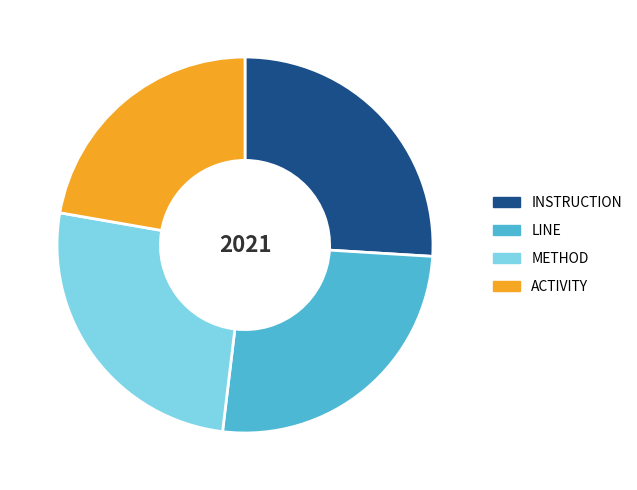

Which has a higher value, ACTIVITY or INSTRUCTION?

INSTRUCTION